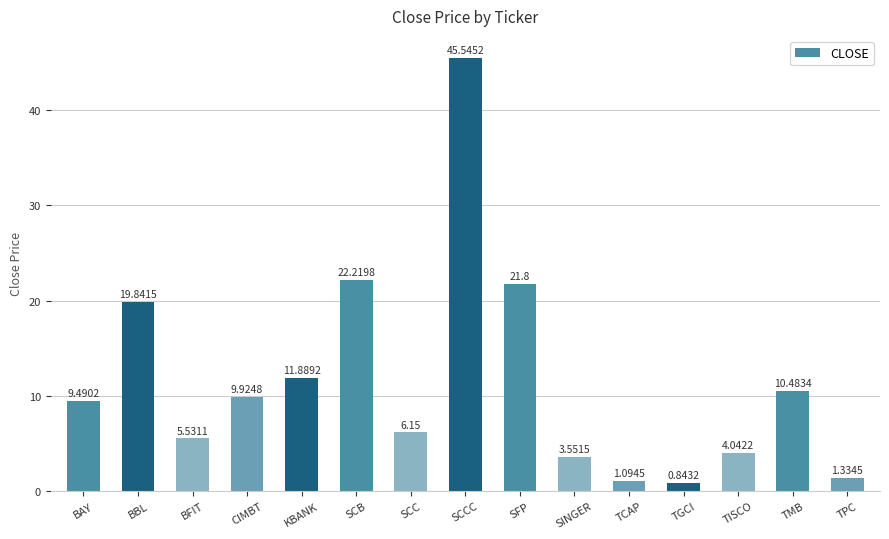

Approximately how many times larger is the value at SINGER compared to TCAP?

3.2